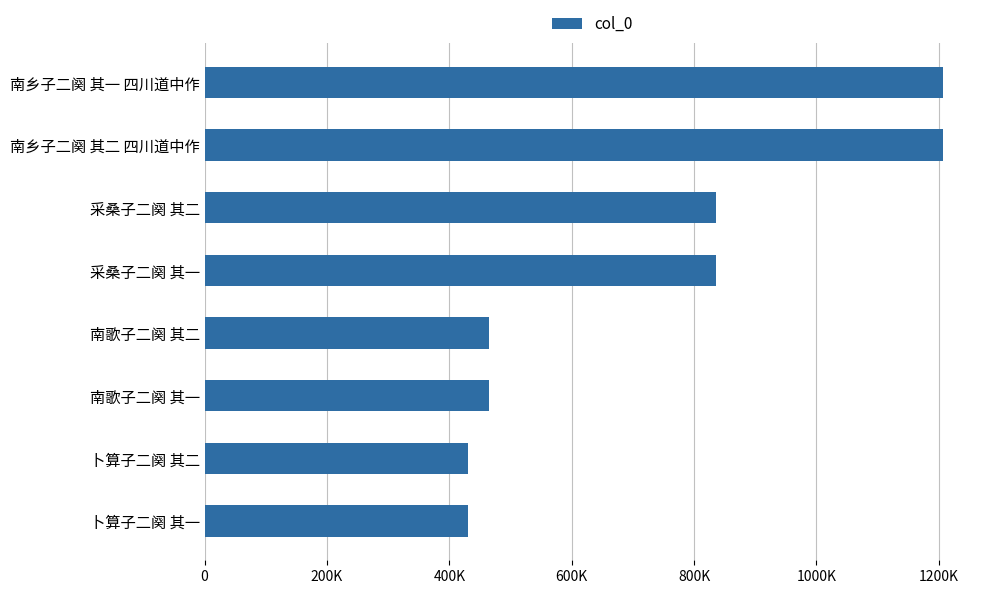

What is the average value?

734641